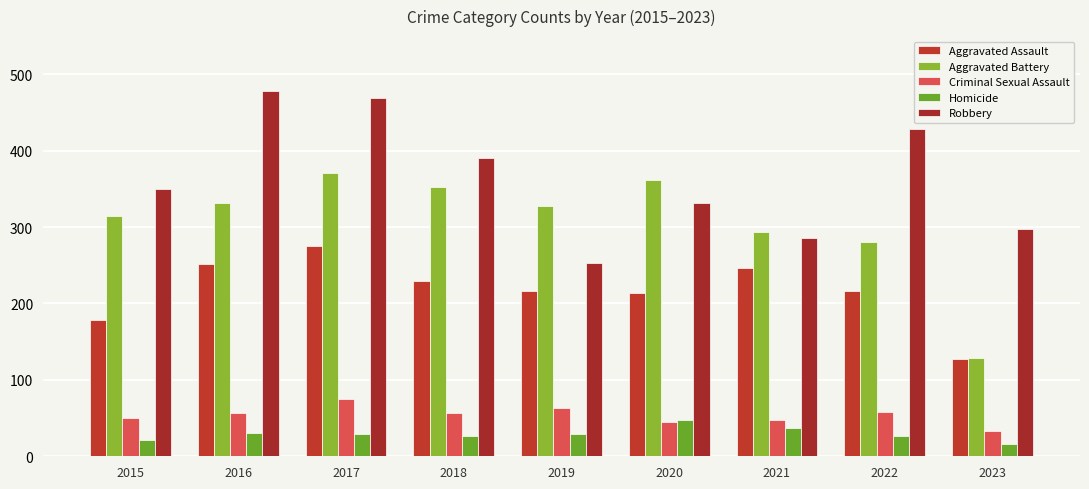

At how many categories does at least one series exceed 202?

9